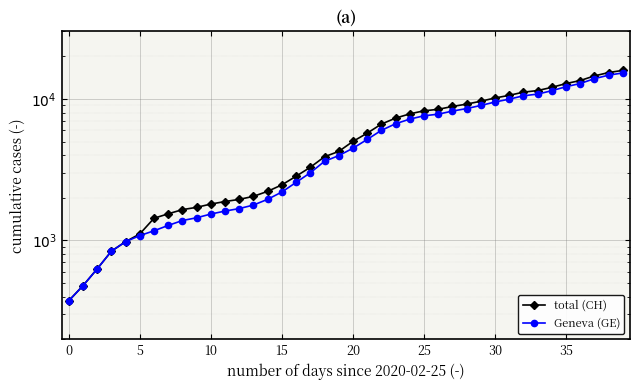

What is the value of the total (CH) point at the 3rd from the left?

630